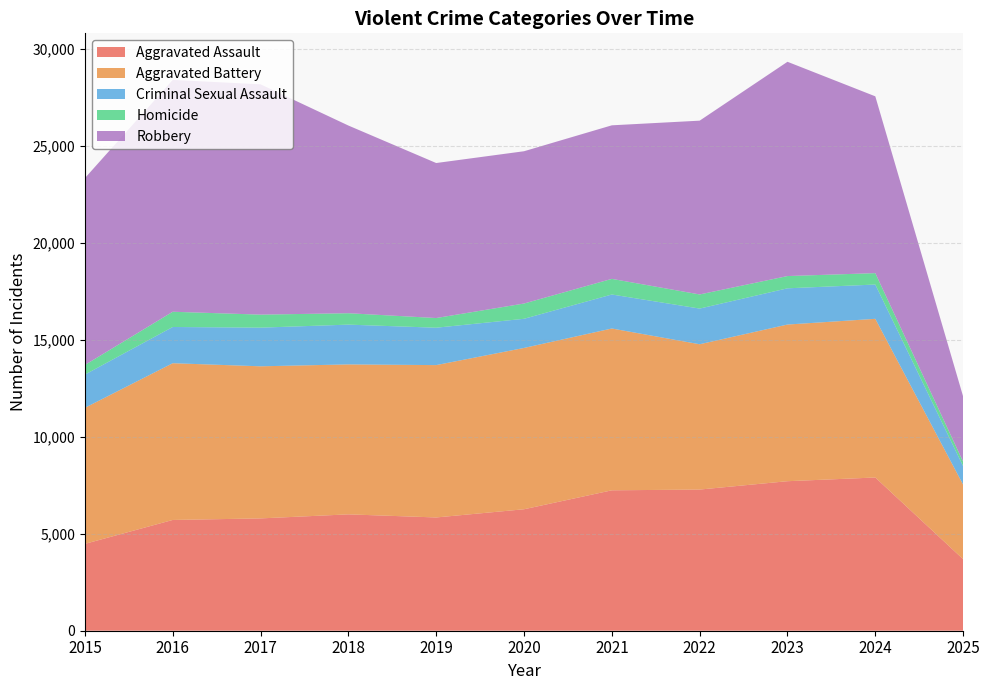

Reading right to left, transcribe all the data shown in this chart.

Aggravated Assault: 3689	7903	7712	7281	7242	6265	5842	6002	5793	5713	4480
Aggravated Battery: 3844	8184	8080	7495	8346	8320	7858	7734	7845	8085	7018
Criminal Sexual Assault: 954	1769	1869	1840	1754	1504	1929	2052	1994	1868	1713
Homicide: 231	588	632	728	806	787	499	588	672	786	496
Robbery: 3364	9119	11052	8964	7920	7855	7995	9681	11881	11960	9638